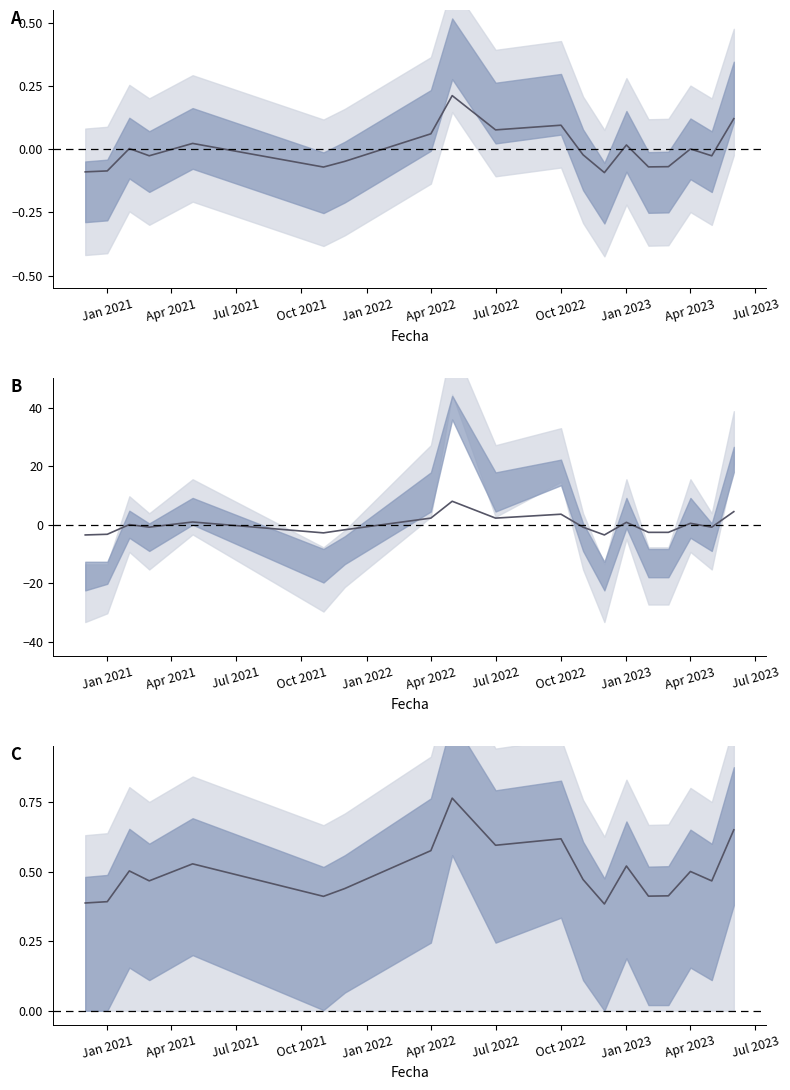

How many lines are shown in the chart?

1